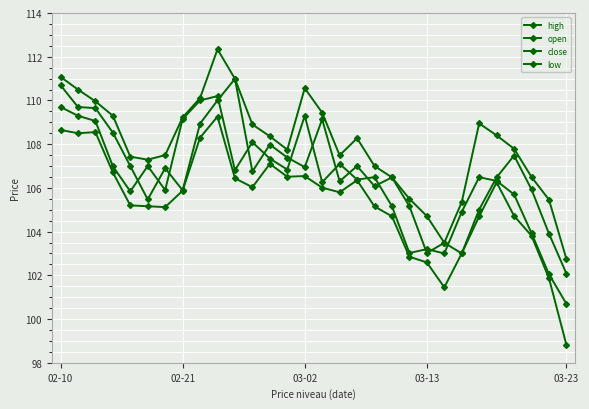

How many data points does each series have?

30